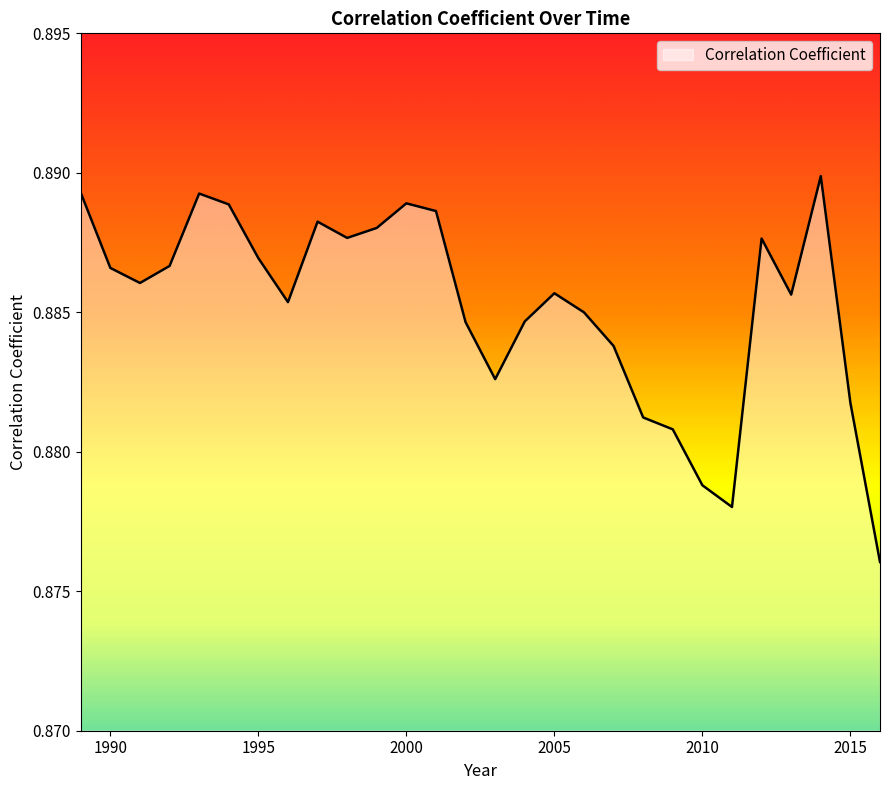

How many lines are shown in the chart?

1